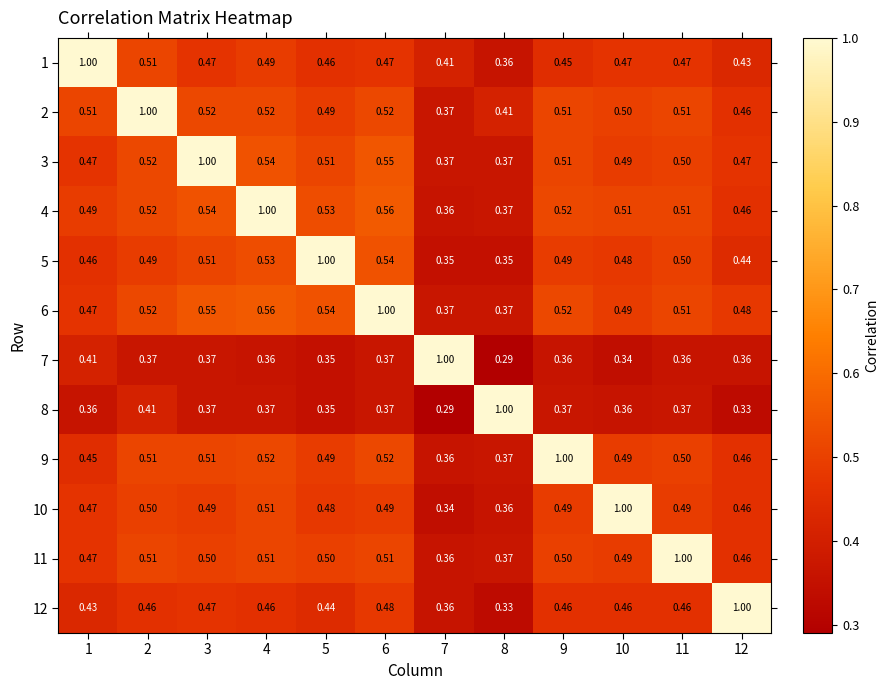

Is the value of 5 at 2 greater than the value of 4 at 2?

No